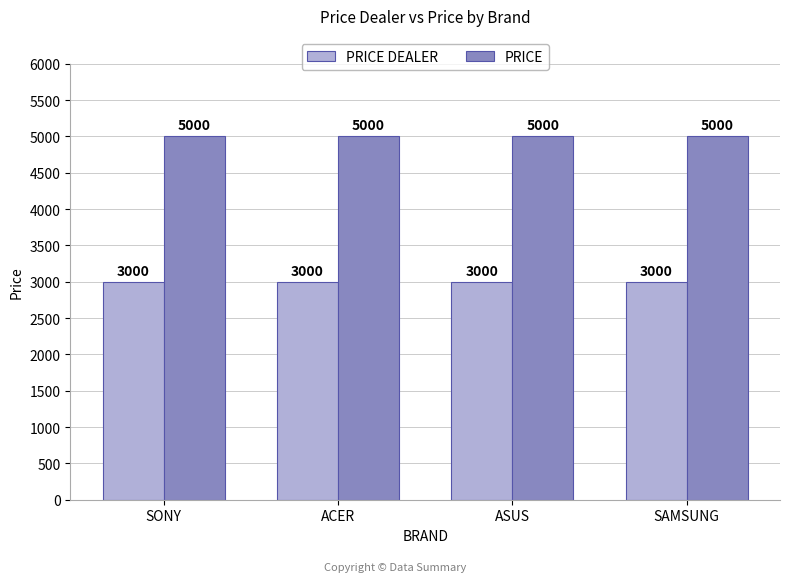

What is the sum of the PRICE DEALER values at ASUS and SONY?

6000